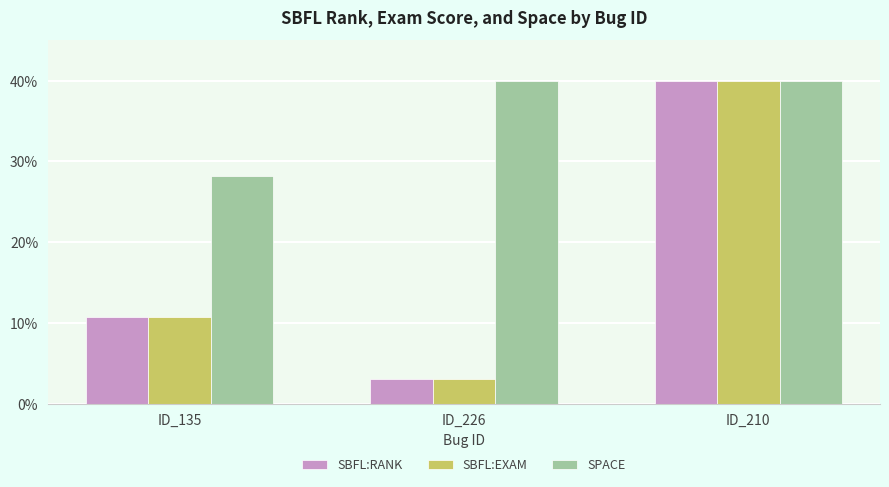

Is it true that SBFL:RANK equals 40.0 at ID_210?

True